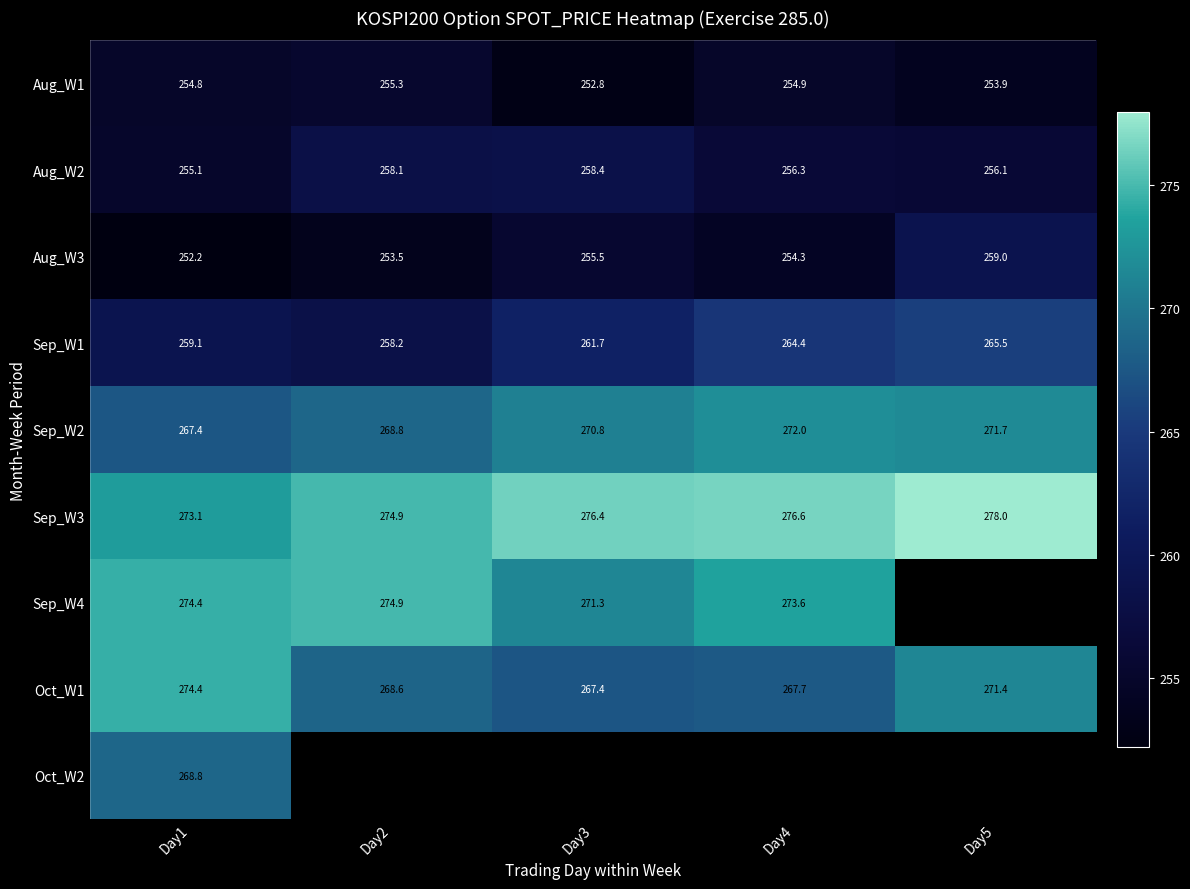

At which label does Oct_W1 first exceed 268?

Day1